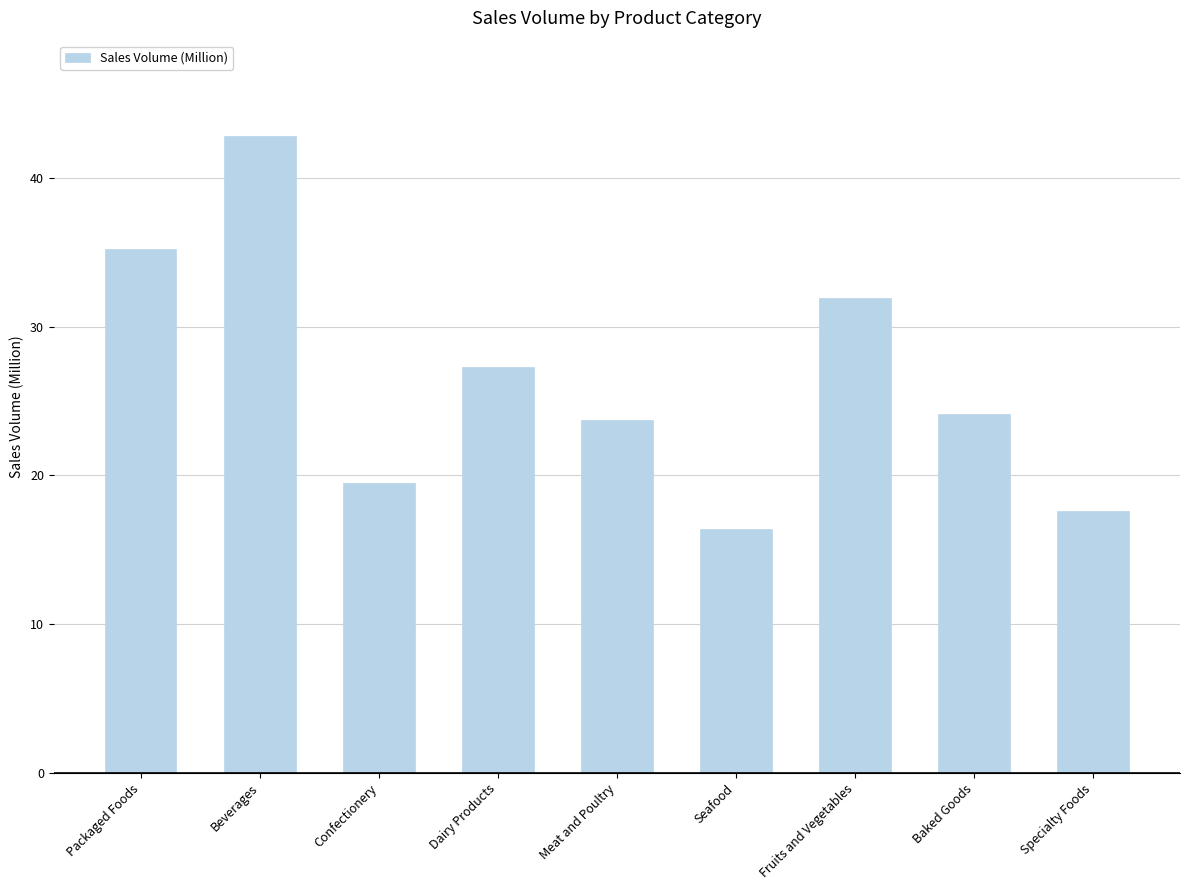

Rank the categories by value from lowest to highest.

Seafood, Specialty Foods, Confectionery, Meat and Poultry, Baked Goods, Dairy Products, Fruits and Vegetables, Packaged Foods, Beverages